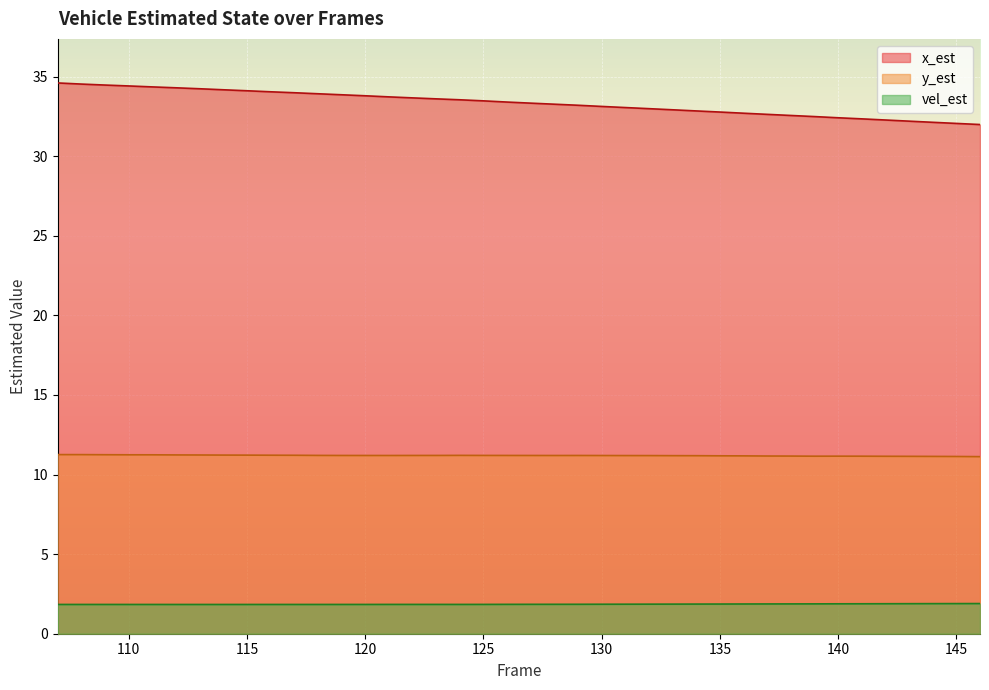

Which category has the highest value in the y_est series?

107